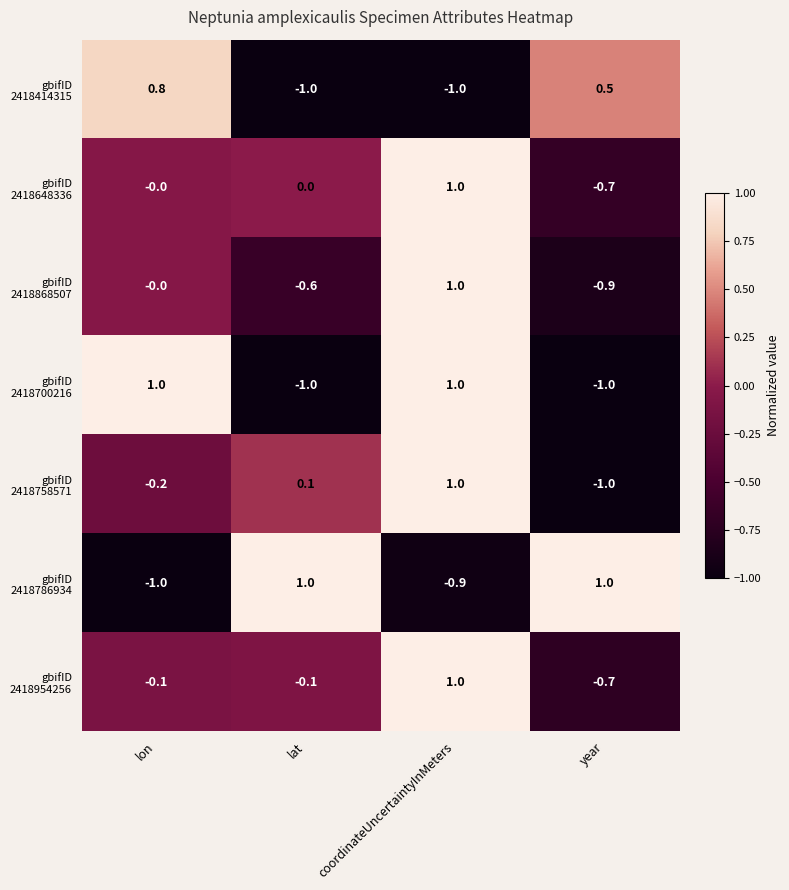

What is the spread (max minus min) of values at lat?

2.0